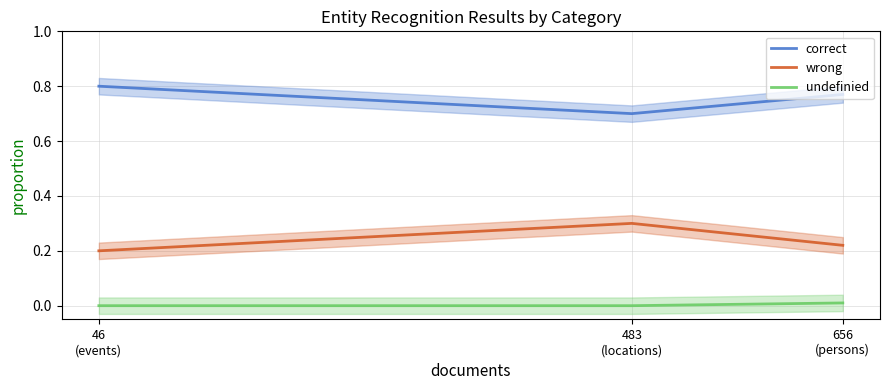

Which series has the largest total across all categories?

correct